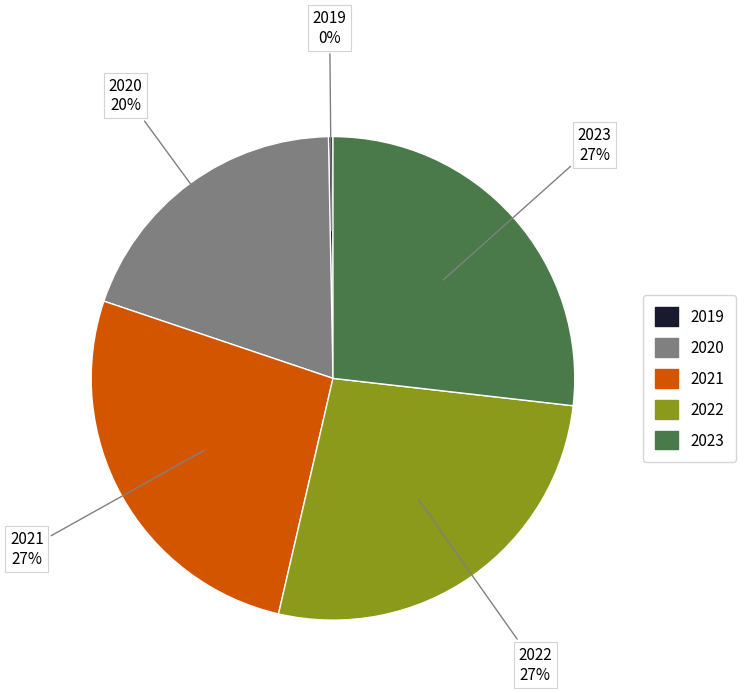

Is 2020 the majority of the pie?

No